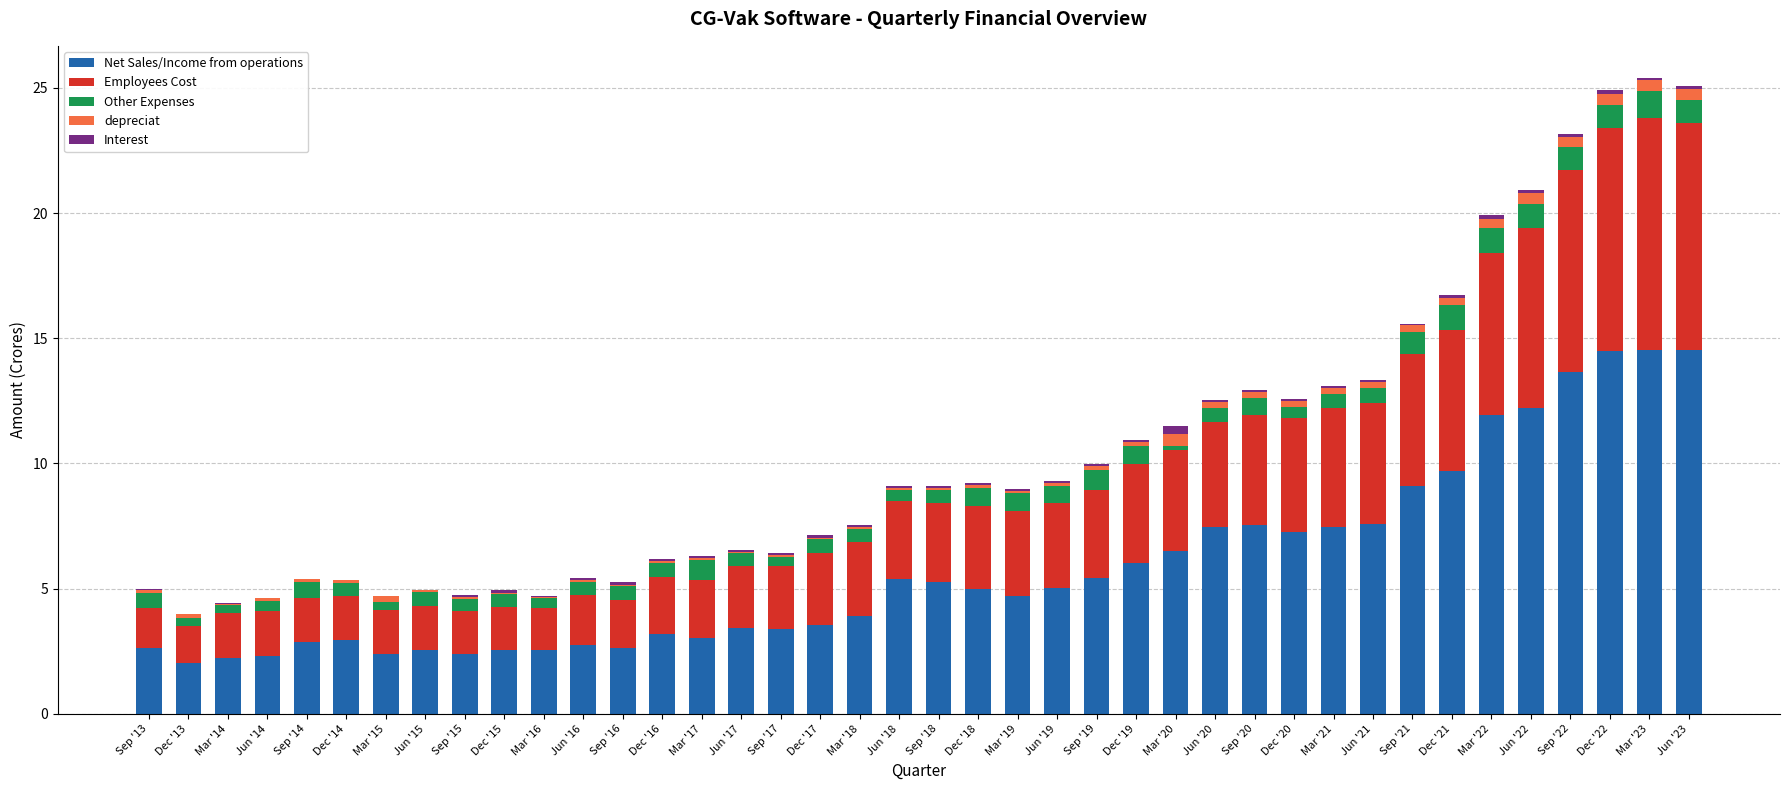

True or false: Net Sales/Income from operations has a value of 4.4 at Dec '21.

False